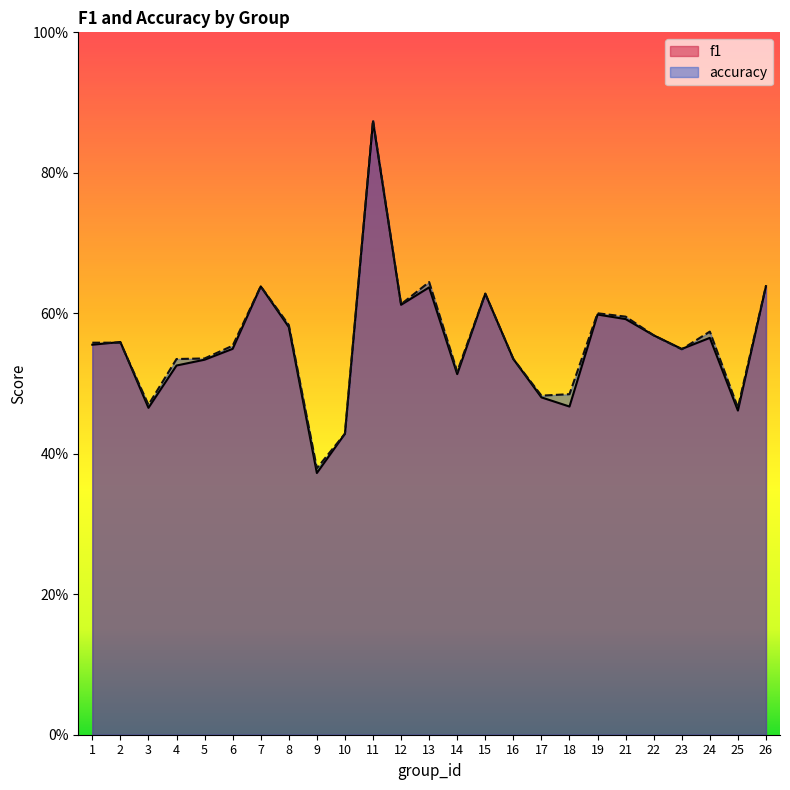

The accuracy series shows 0.3 at 26. True or false?

False